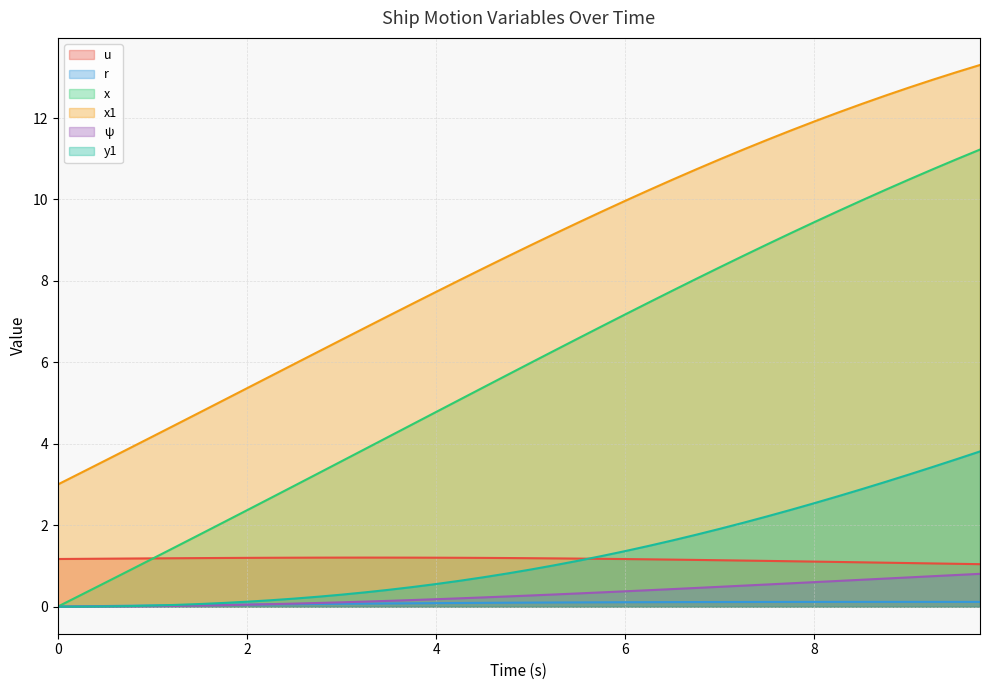

True or false: x1 and y1 intersect in this chart.

False